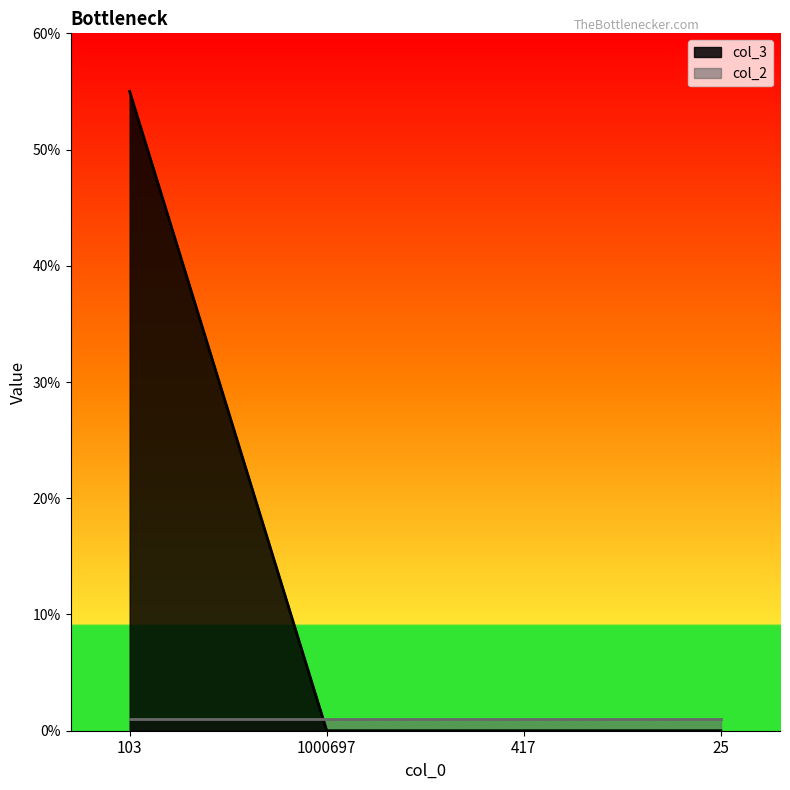

Reading left to right, what are all the values shown in this chart?

55	0	0	0